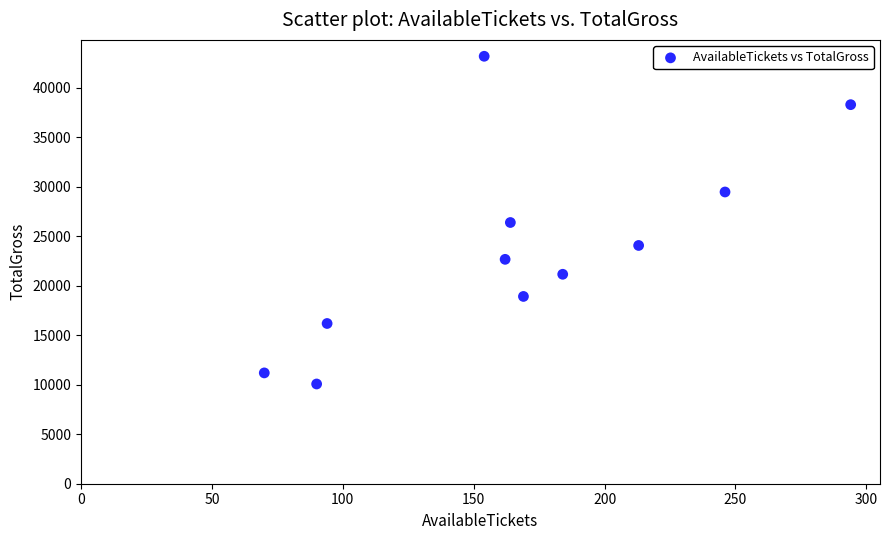

What is the average Y value?

23793